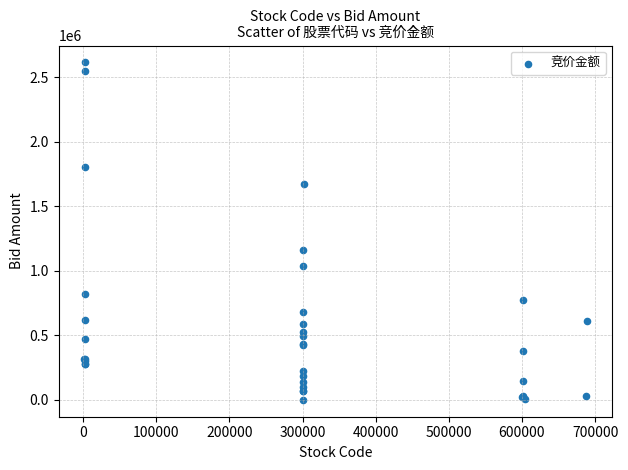

What Y value in the scatter plot is closest to 1306874?

1159305